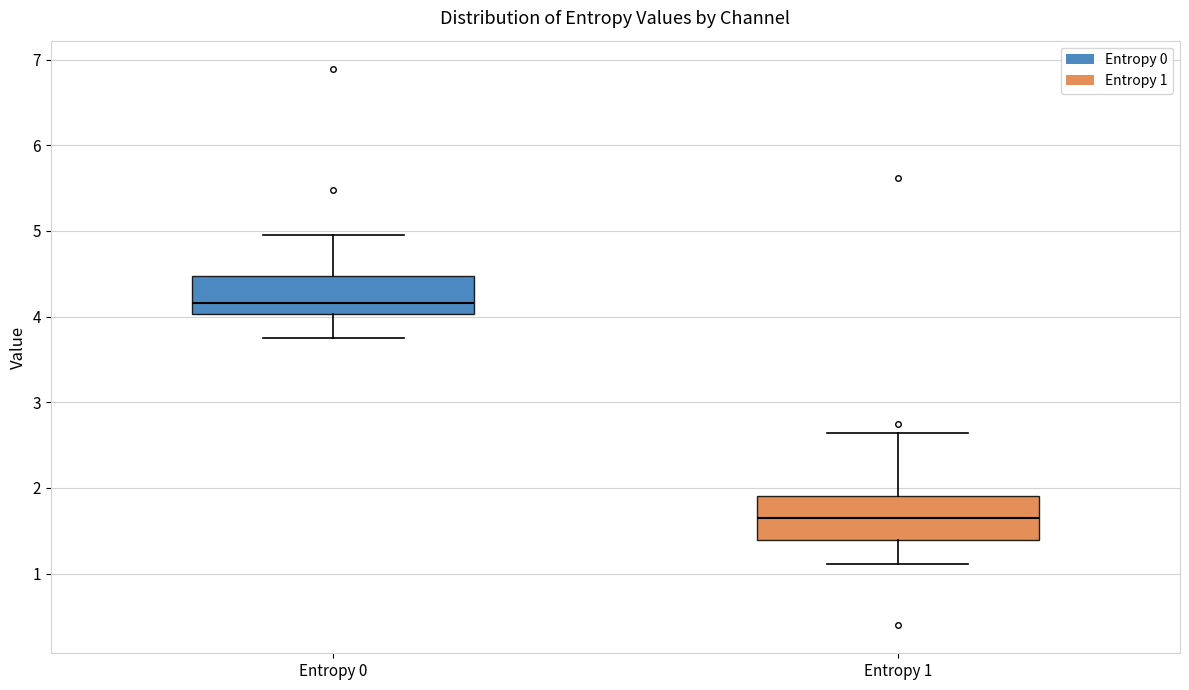

Where is the upper edge of the box for Entropy 0 on the y-axis? The values are not printed on the chart, so give them approximately, as read against the axis.

4.5